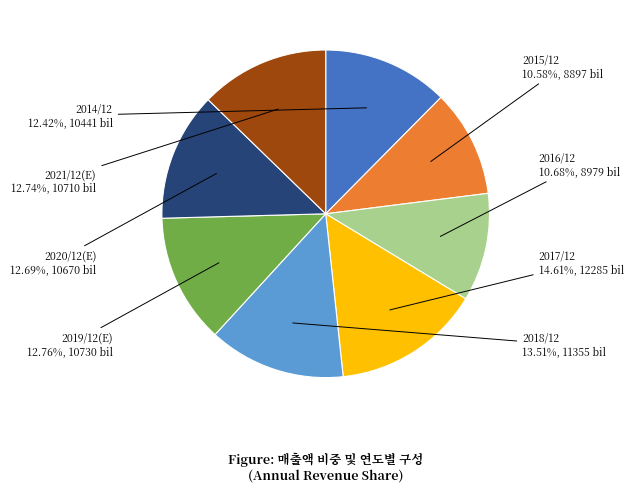

How many slices are in this pie chart?

8